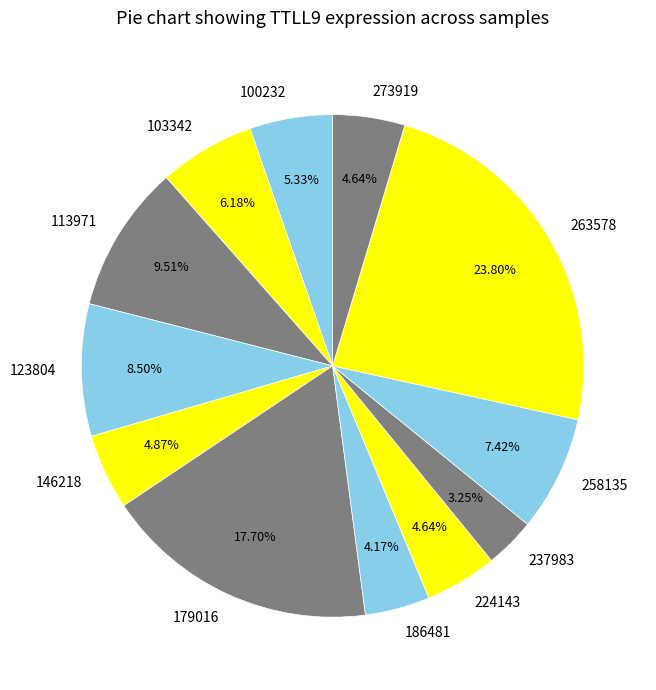

What percentage is the 113971 slice, to the nearest percent?

10%